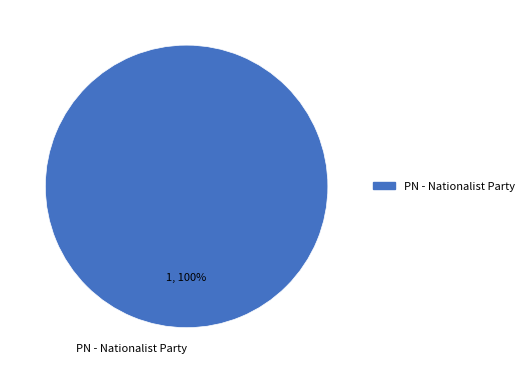

Is PN - Nationalist Party the majority of the pie?

Yes